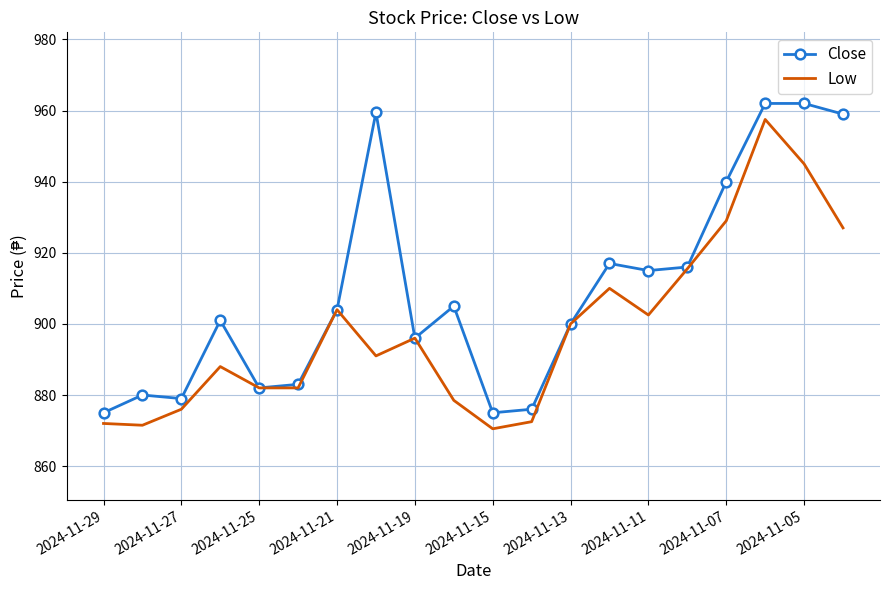

List the series in order of their overall mean, lowest first.

Low, Close